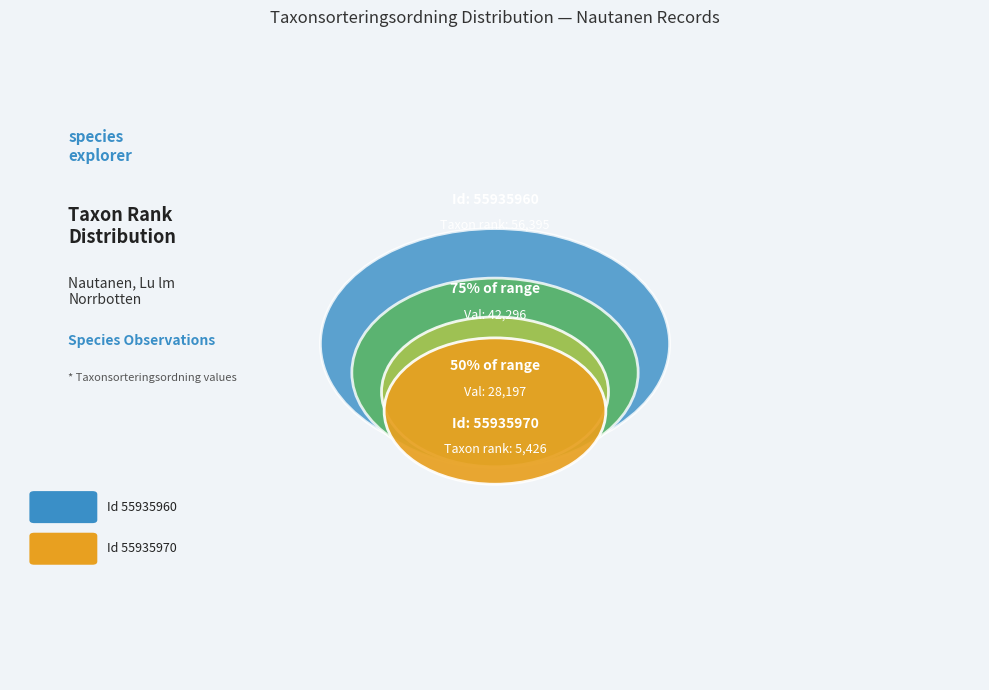

The 55935960 slice represents 91% of the pie. True or false?

True